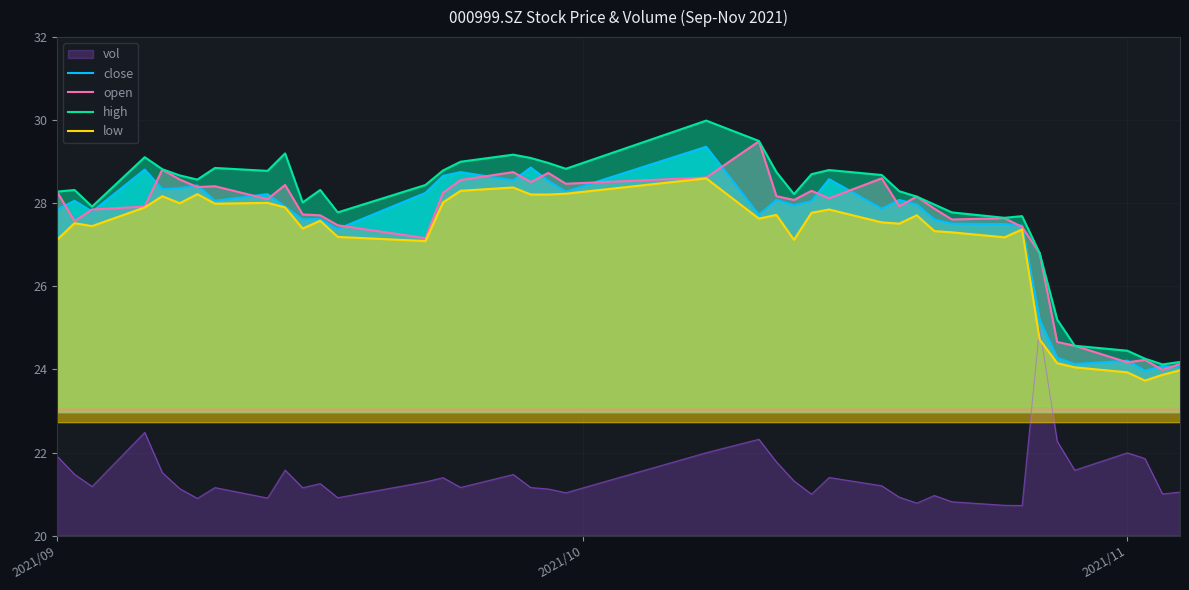

Reading left to right, what are all the values shown in this chart?

close: 27.9	28.1	27.8	28.8	28.3	28.4	28.4	28.1	28.2	27.9	27.6	27.6	27.4	28.2	28.7	28.8	28.6	28.9	28.5	28.3	29.4	27.7	28.1	27.9	28.1	28.6	27.9	28.1	28.0	27.6	27.5	27.5	27.5	25.2	24.3	24.1	24.2	24.0	24.1	24.1
open: 28.3	27.6	27.9	27.9	28.8	28.6	28.4	28.4	28.1	28.4	27.7	27.7	27.5	27.2	28.2	28.6	28.8	28.5	28.7	28.5	28.6	29.5	28.2	28.1	28.3	28.1	28.6	27.9	28.2	27.9	27.6	27.6	27.4	26.8	24.7	24.6	24.2	24.2	24.0	24.1
high: 28.3	28.3	27.9	29.1	28.8	28.7	28.6	28.9	28.8	29.2	28.0	28.3	27.8	28.4	28.8	29.0	29.2	29.1	29.0	28.8	30.0	29.5	28.8	28.2	28.7	28.8	28.7	28.3	28.2	28.0	27.8	27.6	27.7	26.8	25.2	24.6	24.4	24.3	24.1	24.2
low: 27.1	27.5	27.4	27.9	28.2	28.0	28.2	28.0	28.0	27.9	27.4	27.6	27.2	27.1	28.0	28.3	28.4	28.2	28.2	28.2	28.6	27.6	27.7	27.1	27.8	27.9	27.5	27.5	27.7	27.3	27.3	27.2	27.4	24.7	24.1	24.1	23.9	23.7	23.9	24.0